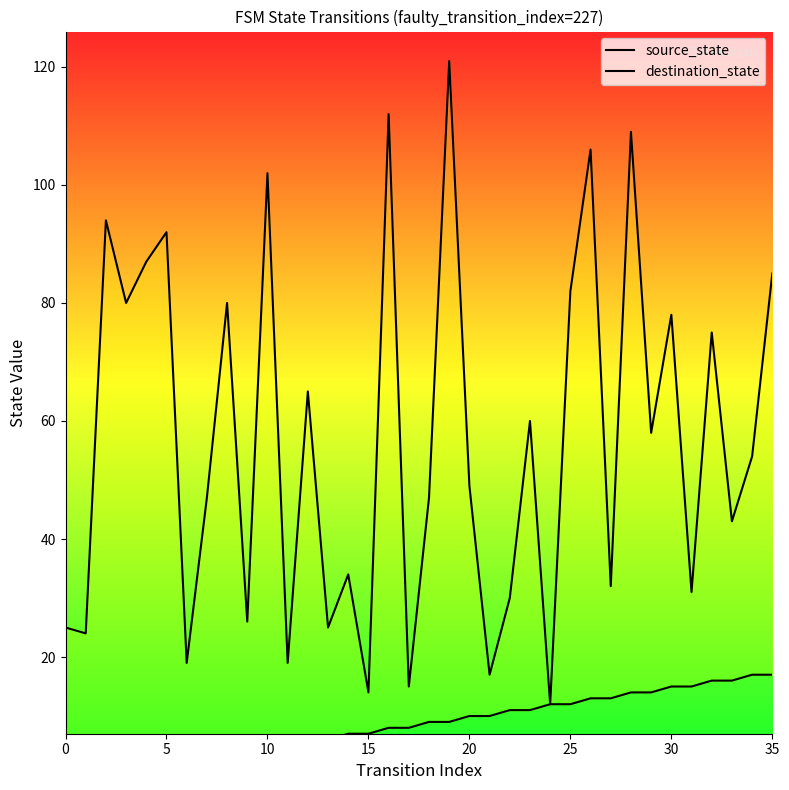

What is the label of the 17th point from the right?

19